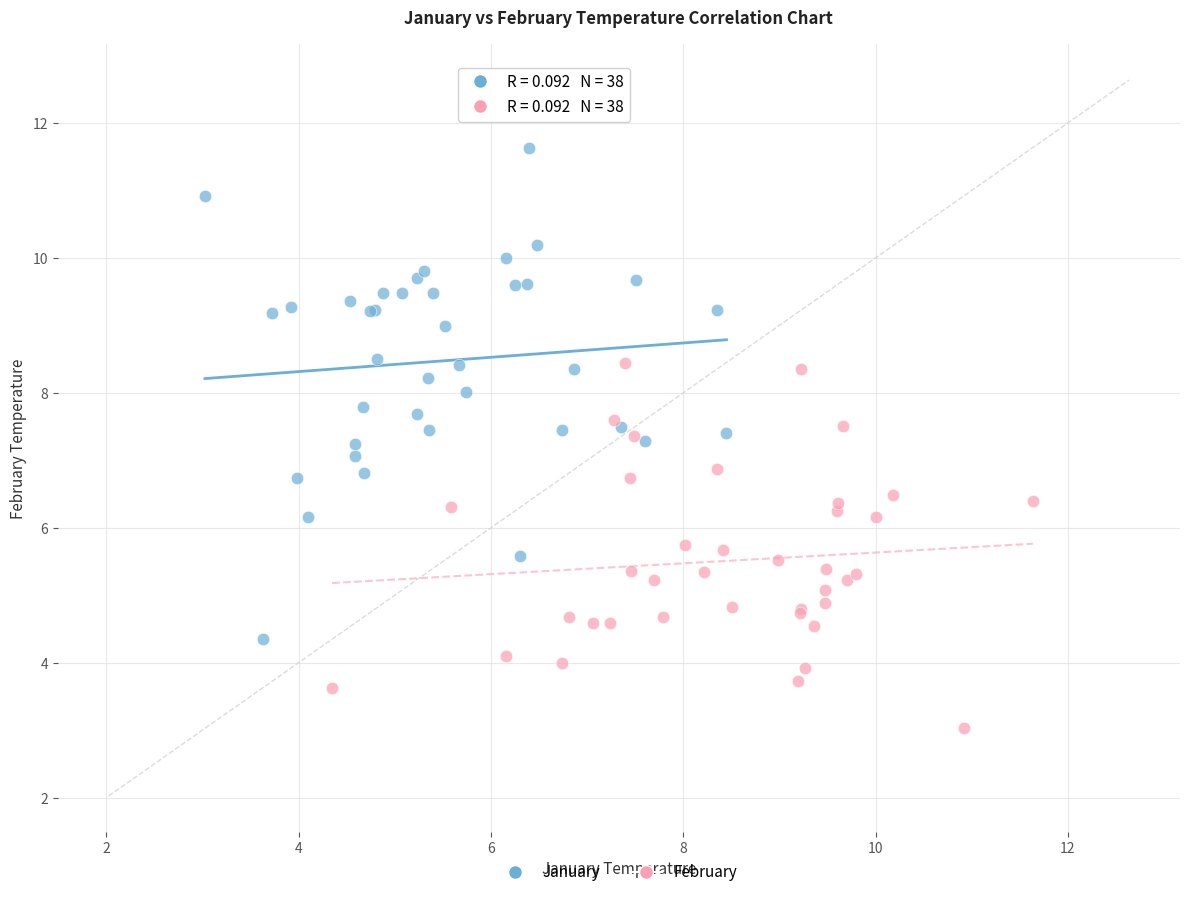

Which series contains the highest Y value?

January